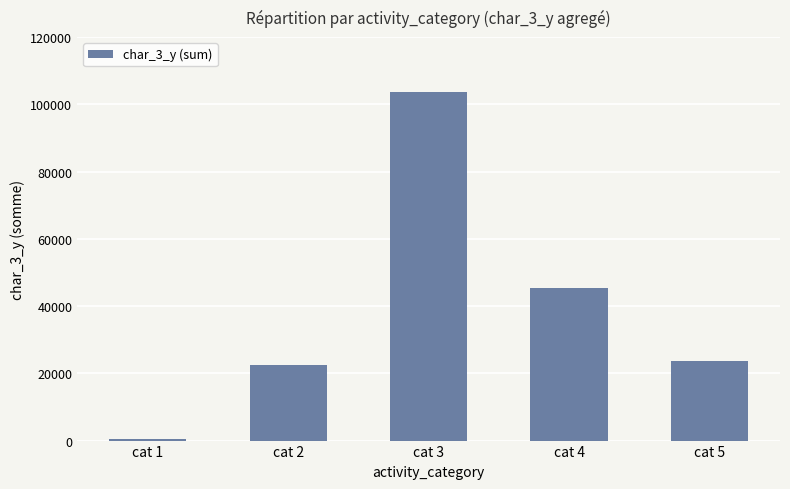

What is the sum of all values?

195689